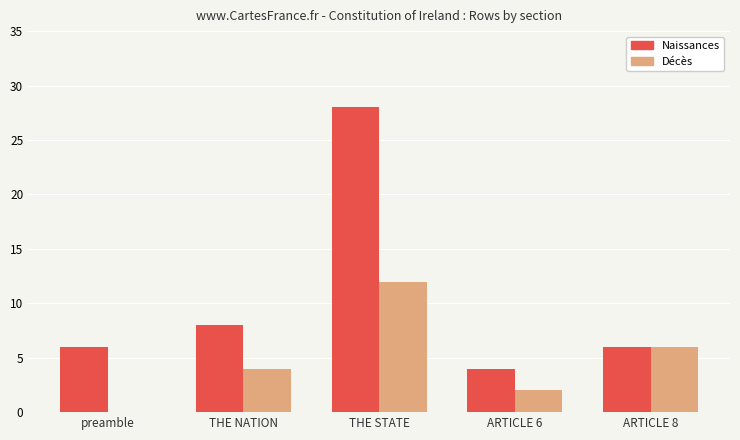

Is it true that Naissances equals 4 at ARTICLE 8?

False